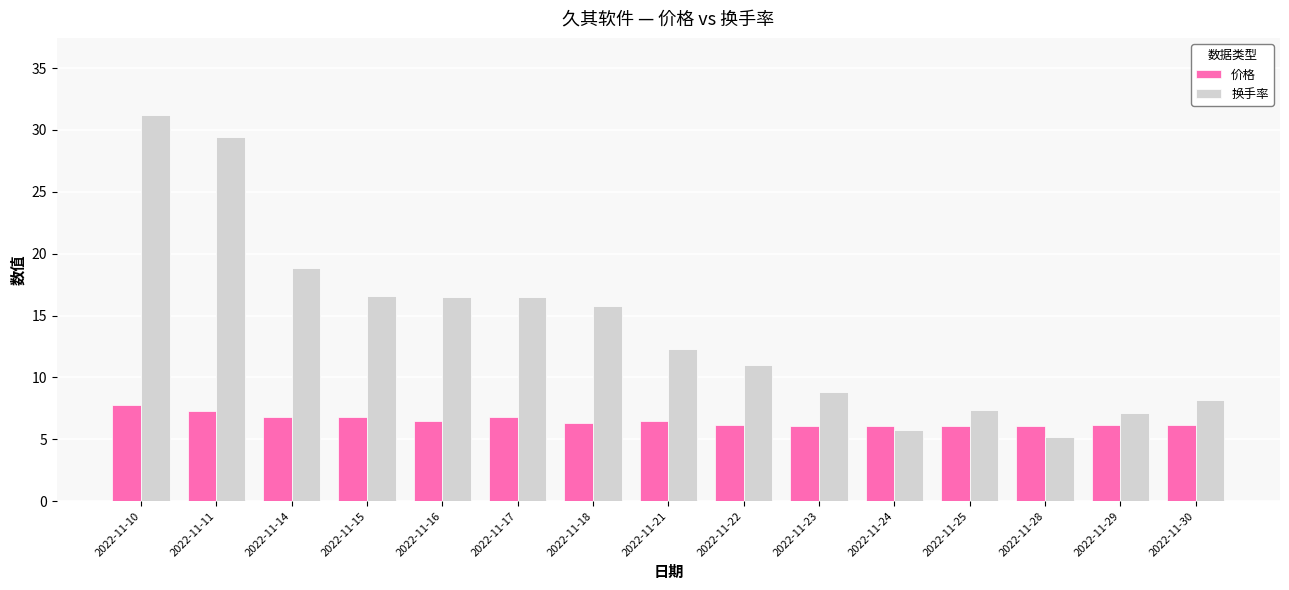

What value does the 换手率 series have at 2022-11-28?

5.2